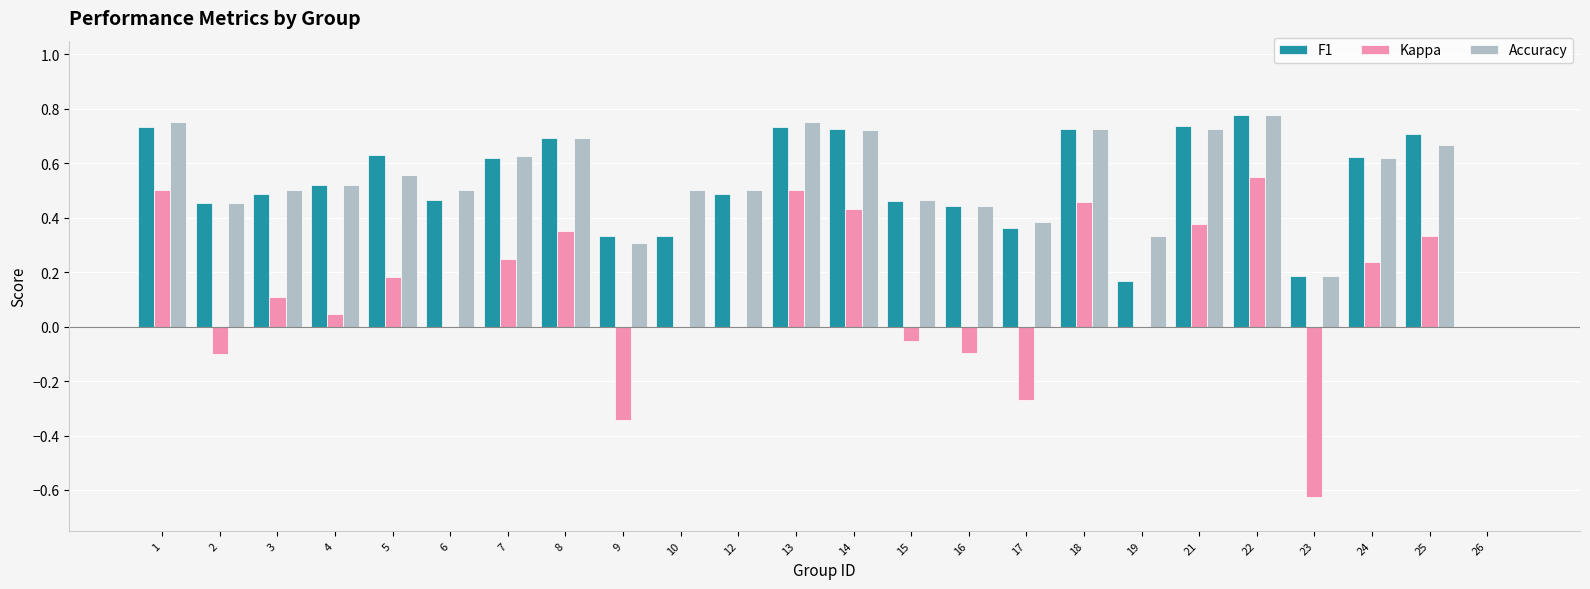

The Accuracy series shows 0.7 at 14. True or false?

True